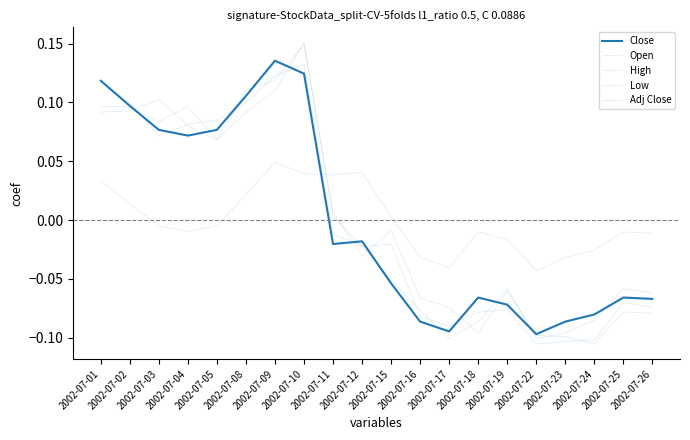

After their last crossing, which series has the higher values: Open or Close?

Close